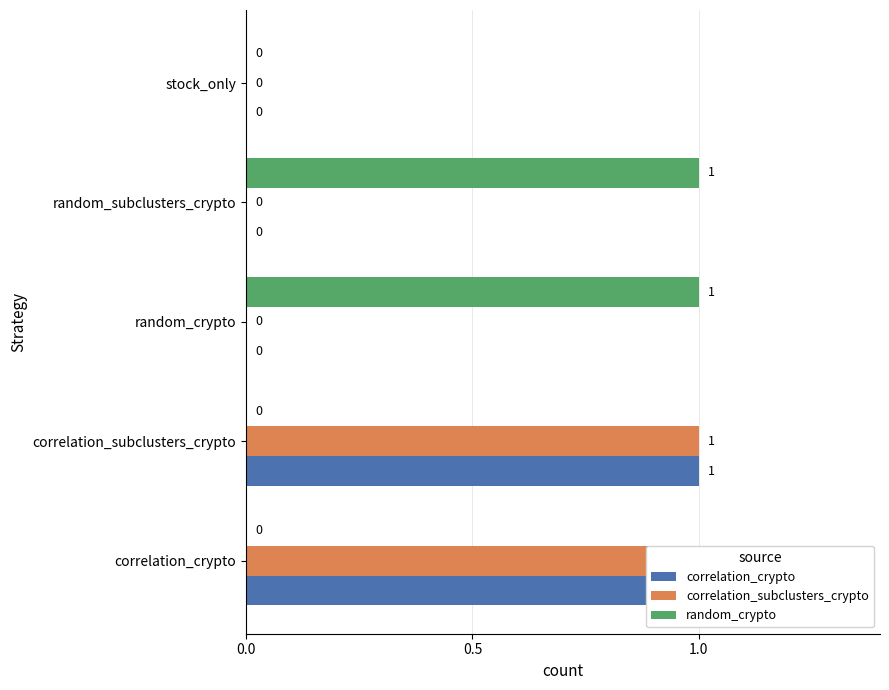

Is the value of correlation_subclusters_crypto at correlation_crypto greater than the value of random_crypto at random_subclusters_crypto?

No